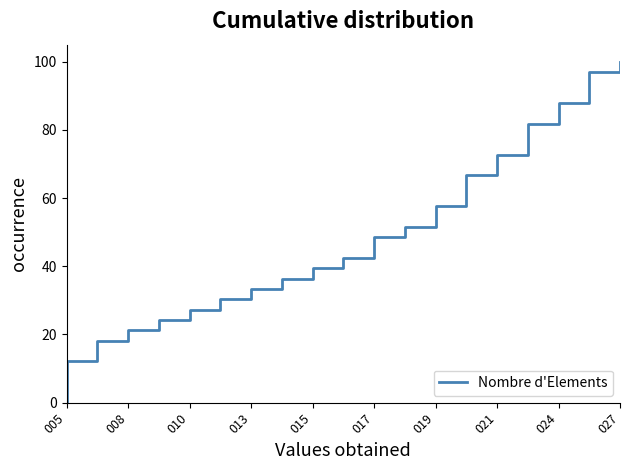

Count the number of data series in this chart.

1